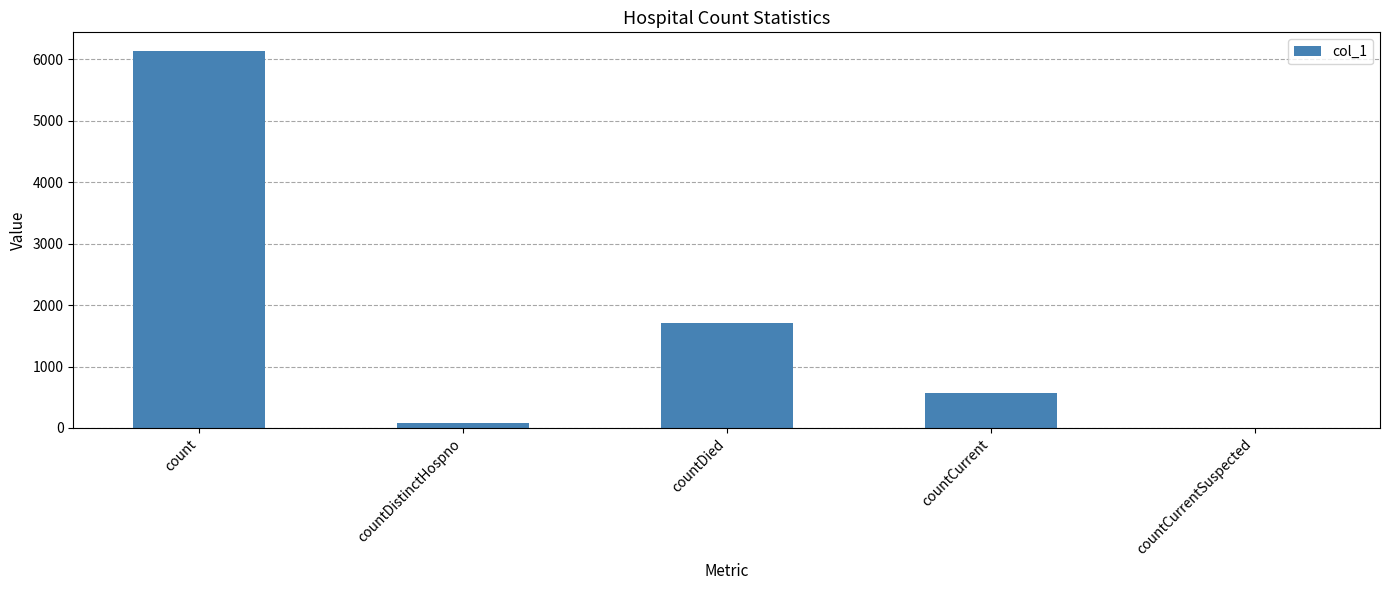

How many categories are shown in the chart?

5